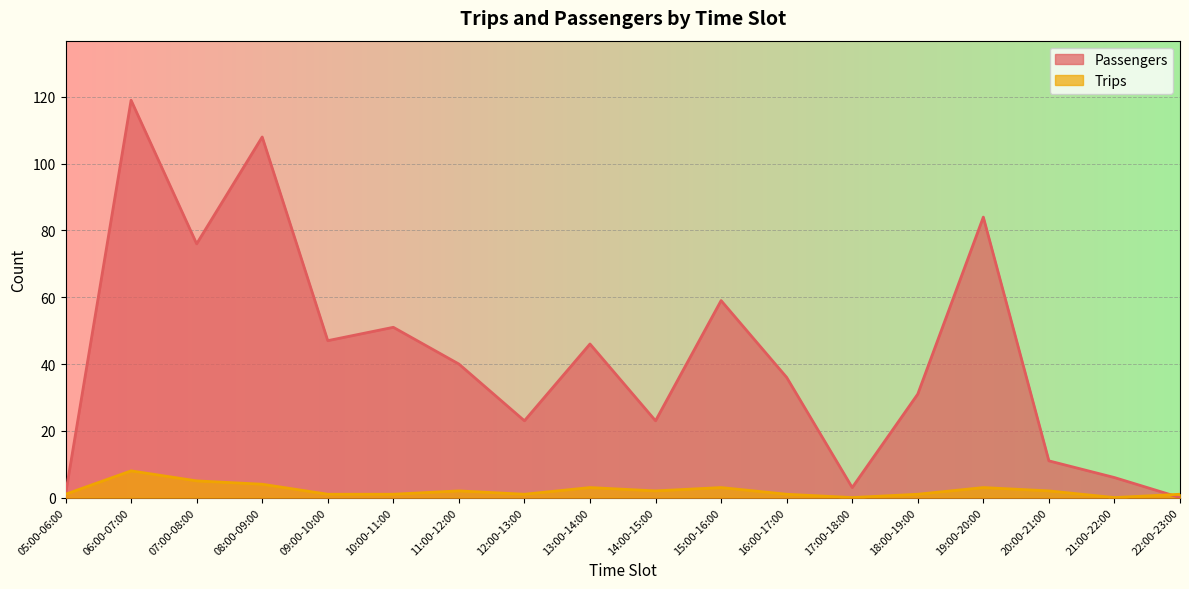

What position from the right is 06:00-07:00?

17